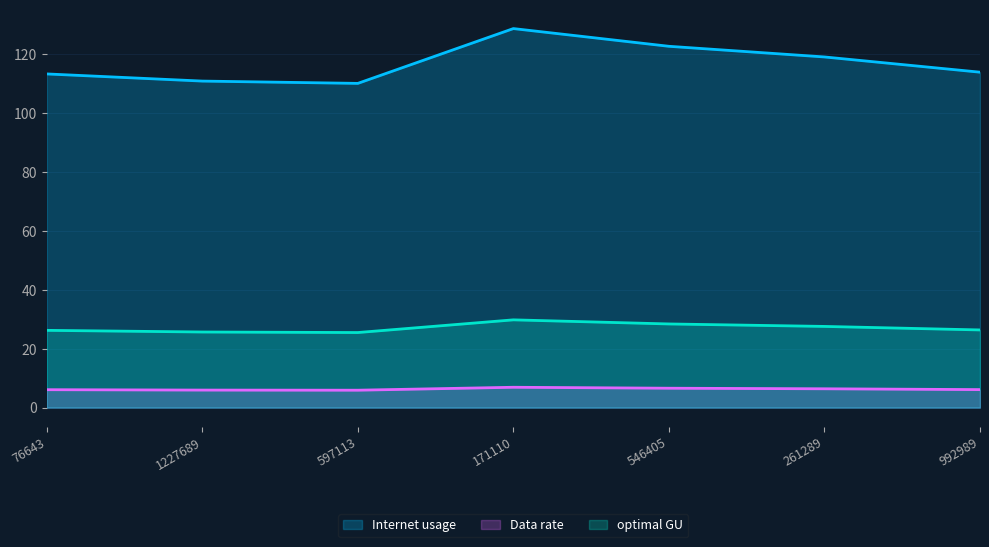

Between 171110 and 992989, which series saw the biggest shift?

Internet usage